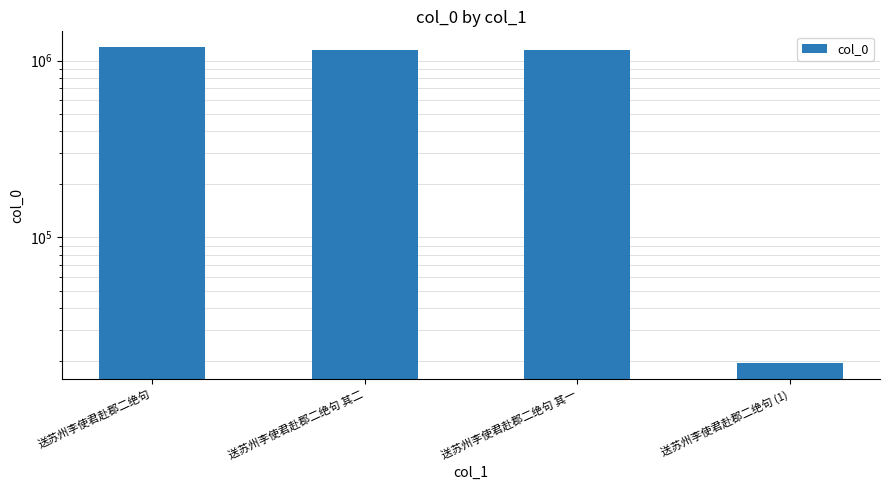

Which category has the highest value across all series?

送苏州李使君赴郡二绝句